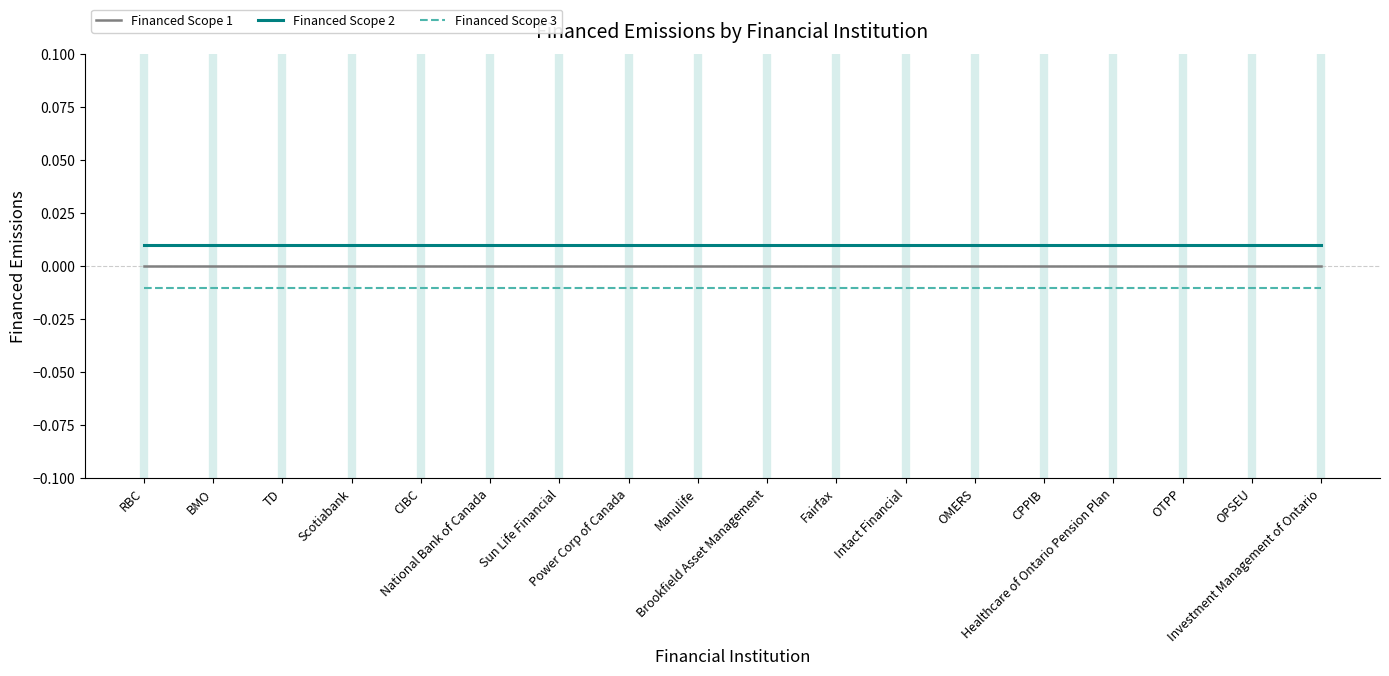

At which category is the sum across all series the highest?

RBC